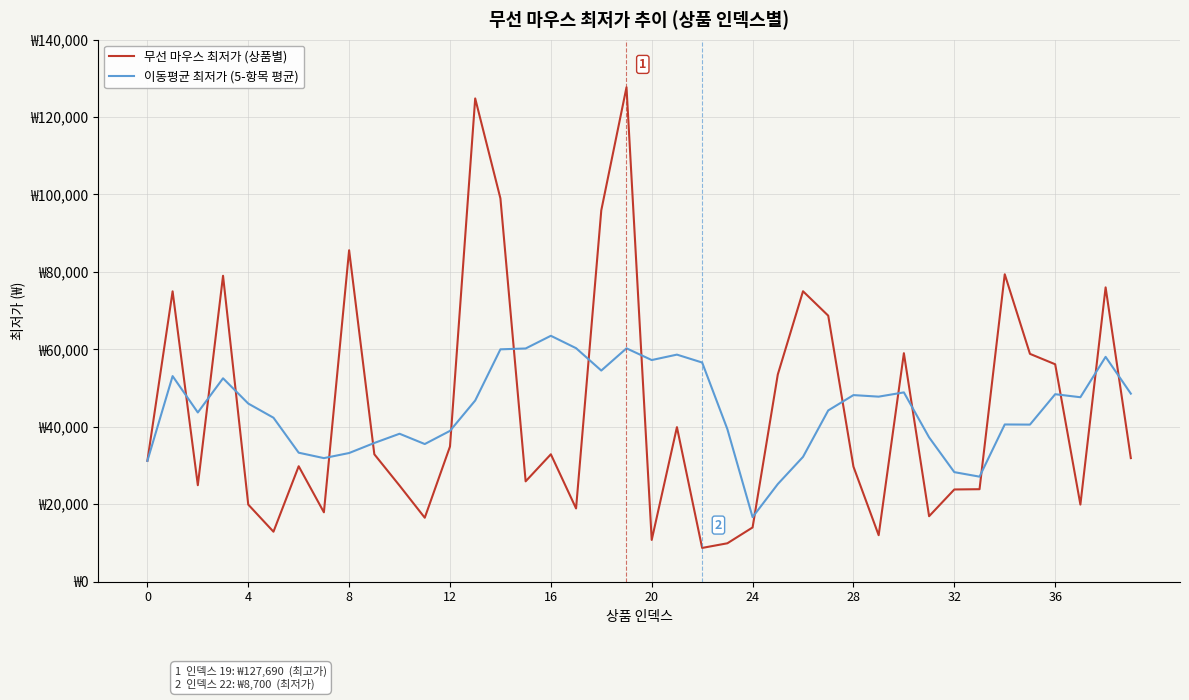

At which label does 이동평균 최저가 (5-항목 평균) reach its minimum?

24